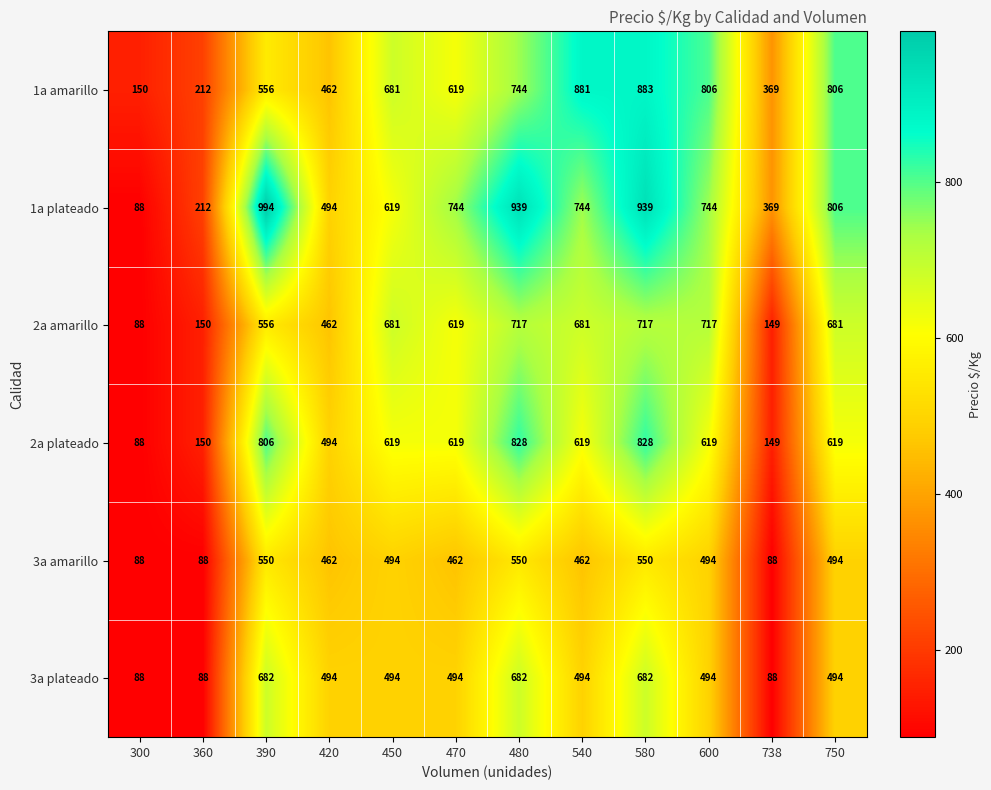

How many series are shown in this chart?

6